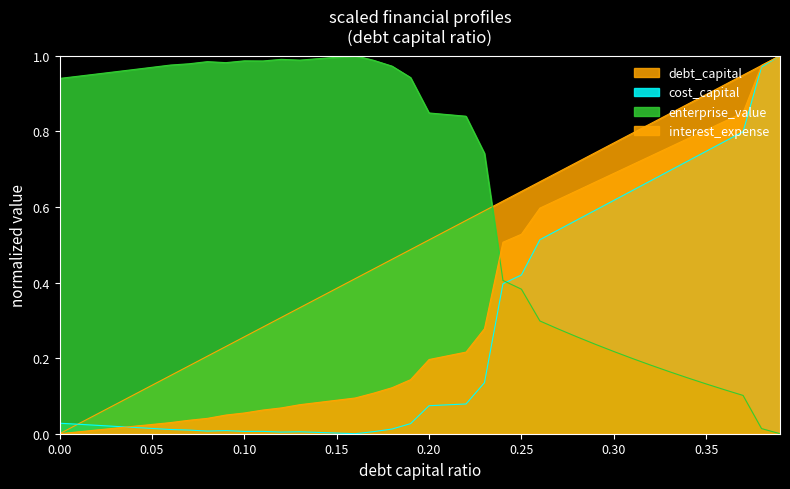

Between 0.27 and 0.34, which series saw the biggest shift?

cost_capital